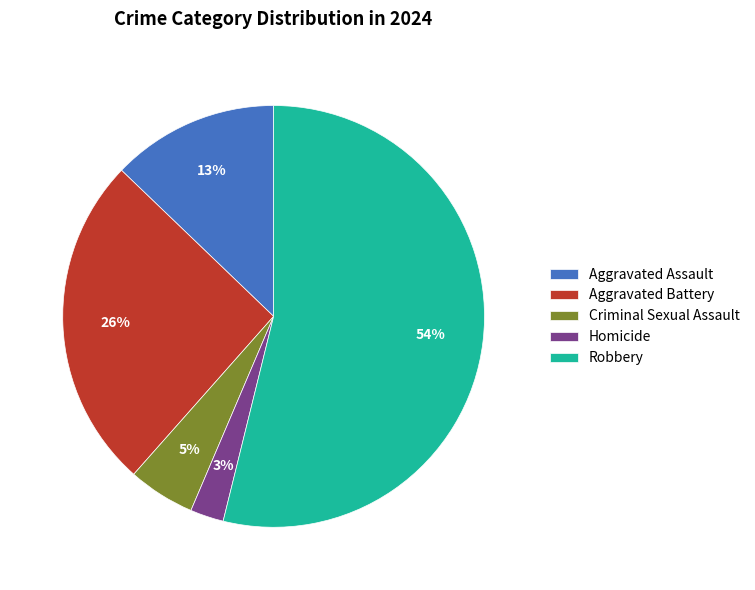

Rank the categories by value from lowest to highest.

Homicide, Criminal Sexual Assault, Aggravated Assault, Aggravated Battery, Robbery